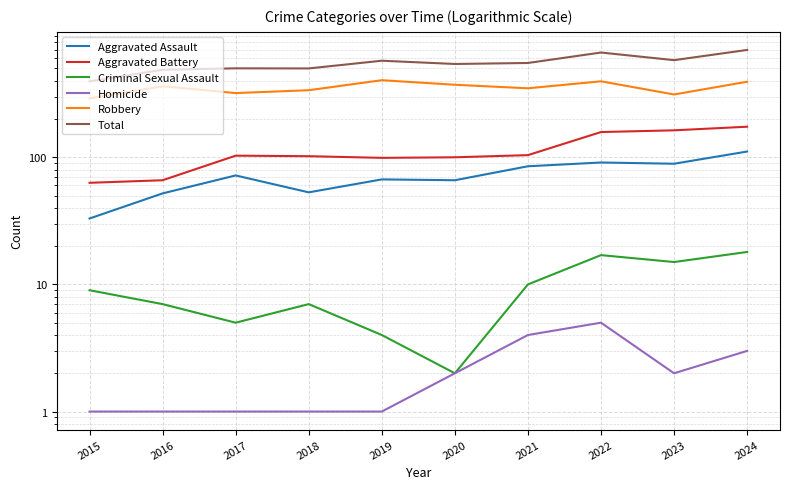

True or false: Aggravated Assault and Criminal Sexual Assault intersect in this chart.

False